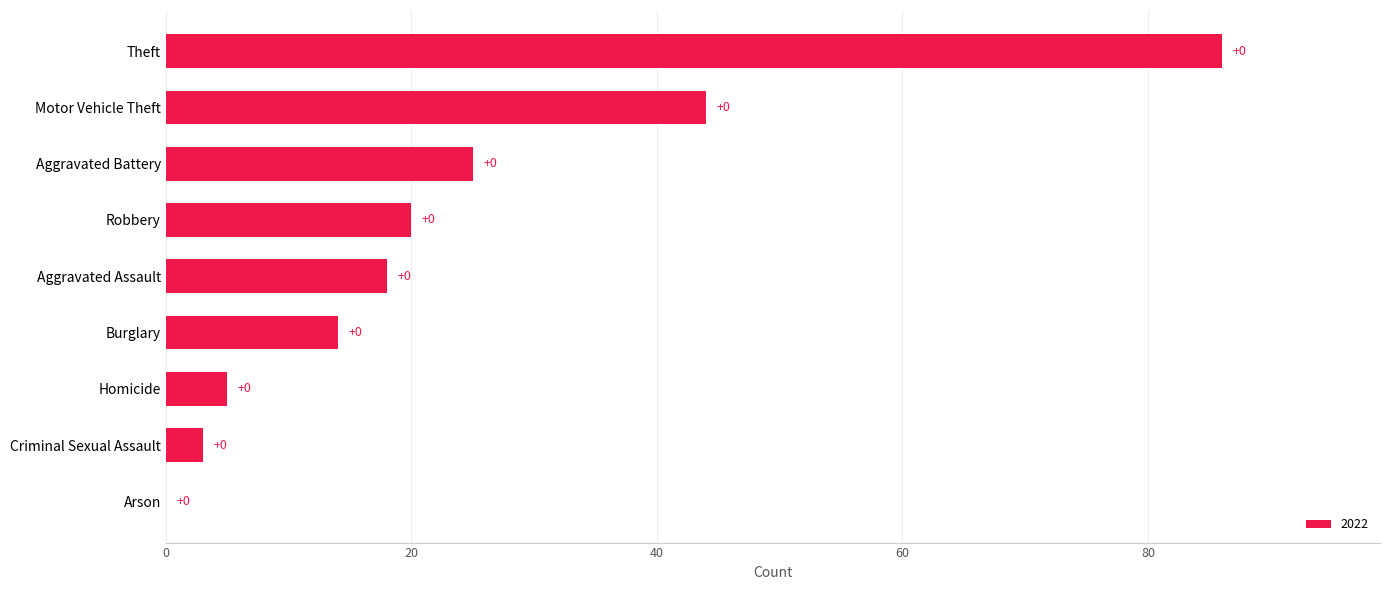

Between Homicide and Criminal Sexual Assault, which is larger?

Homicide